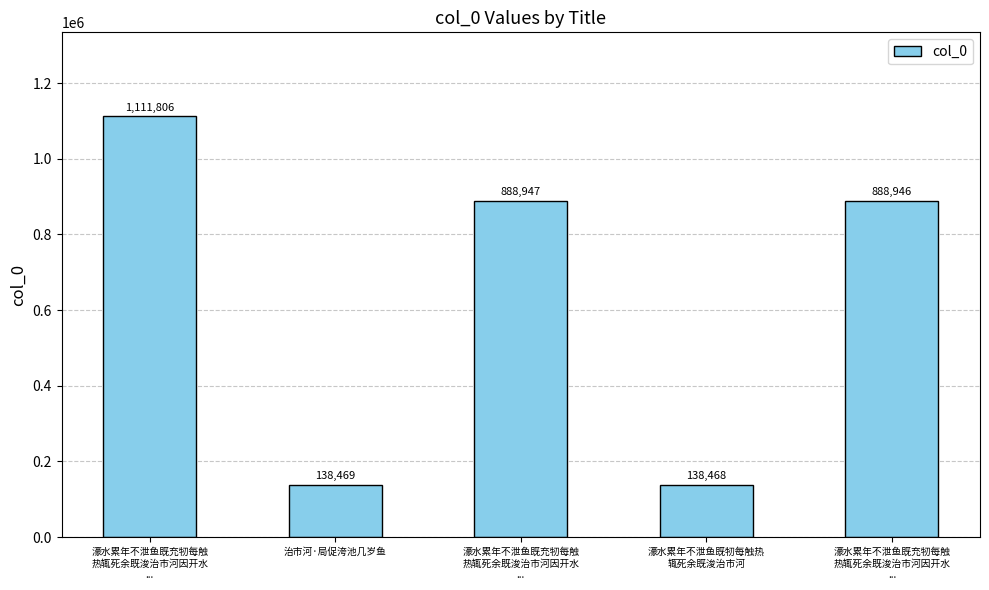

Which has a higher value, 濠水累年不泄鱼既充牣每触
热辄死余既浚治市河因开水
... or 濠水累年不泄鱼既充牣每触
热辄死余既浚治市河因开水
...?

濠水累年不泄鱼既充牣每触
热辄死余既浚治市河因开水
...